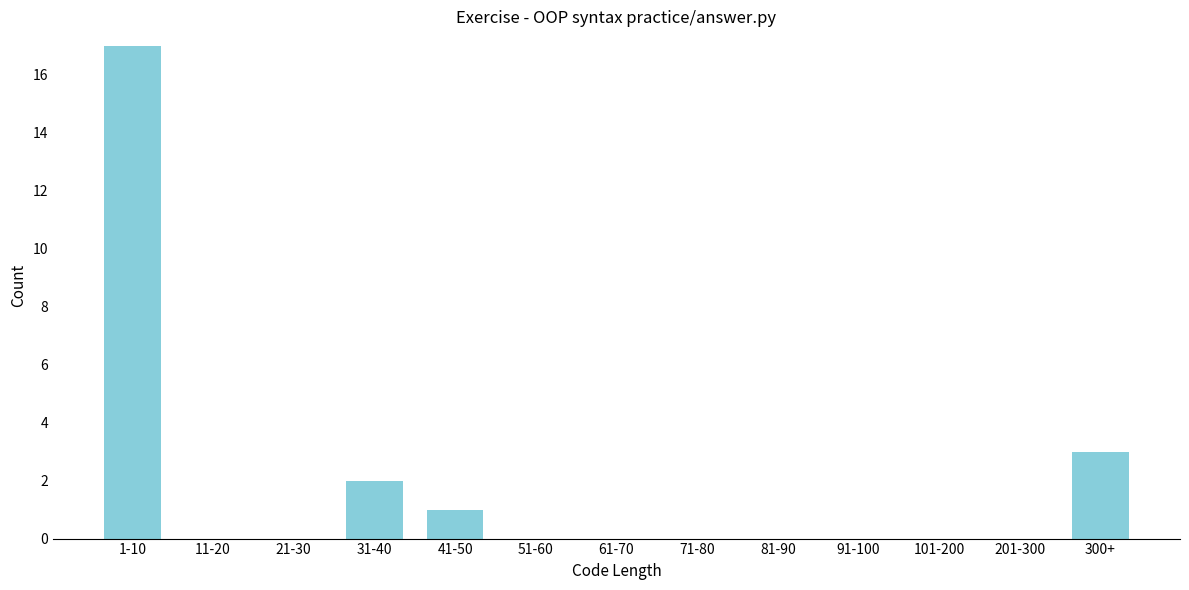

Reading left to right, list all the values displayed in this chart.

1-10=17	11-20=0	21-30=0	31-40=2	41-50=1	51-60=0	61-70=0	71-80=0	81-90=0	91-100=0	101-200=0	201-300=0	300+=3